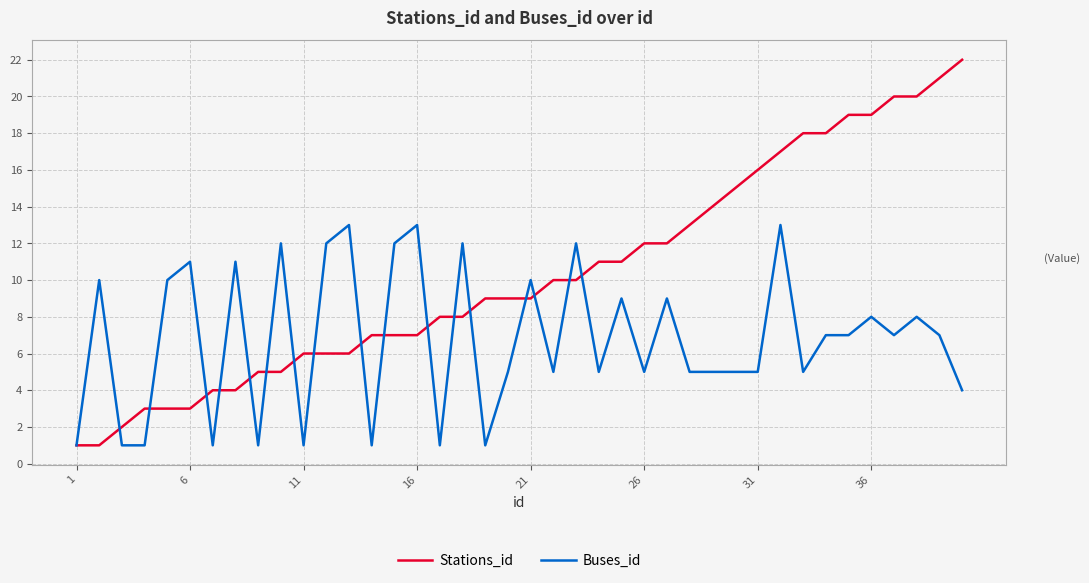

Which series has the largest total across all categories?

Stations_id